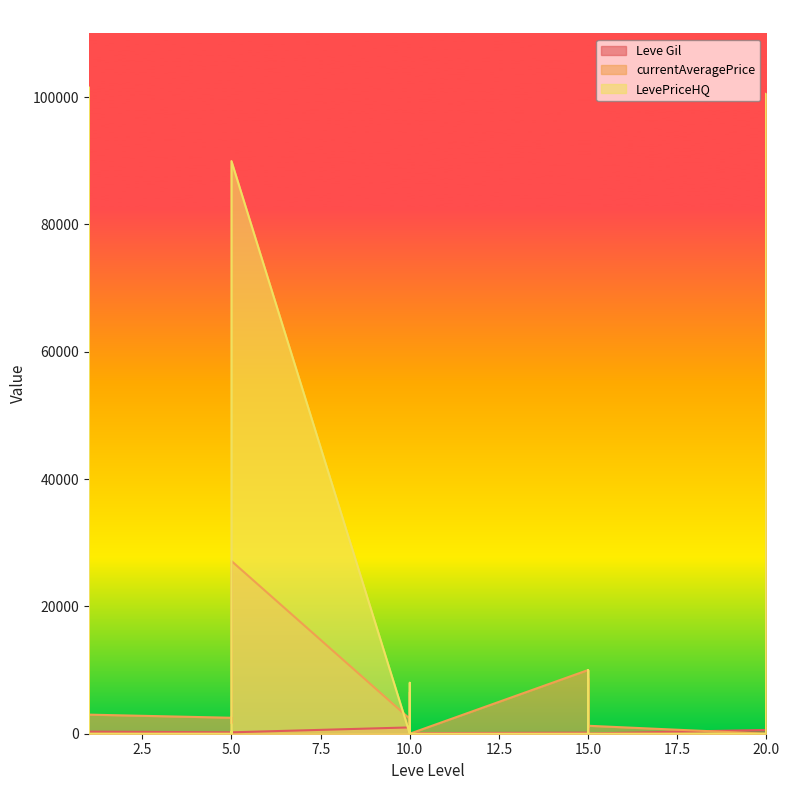

Which series has the largest total across all categories?

LevePriceHQ